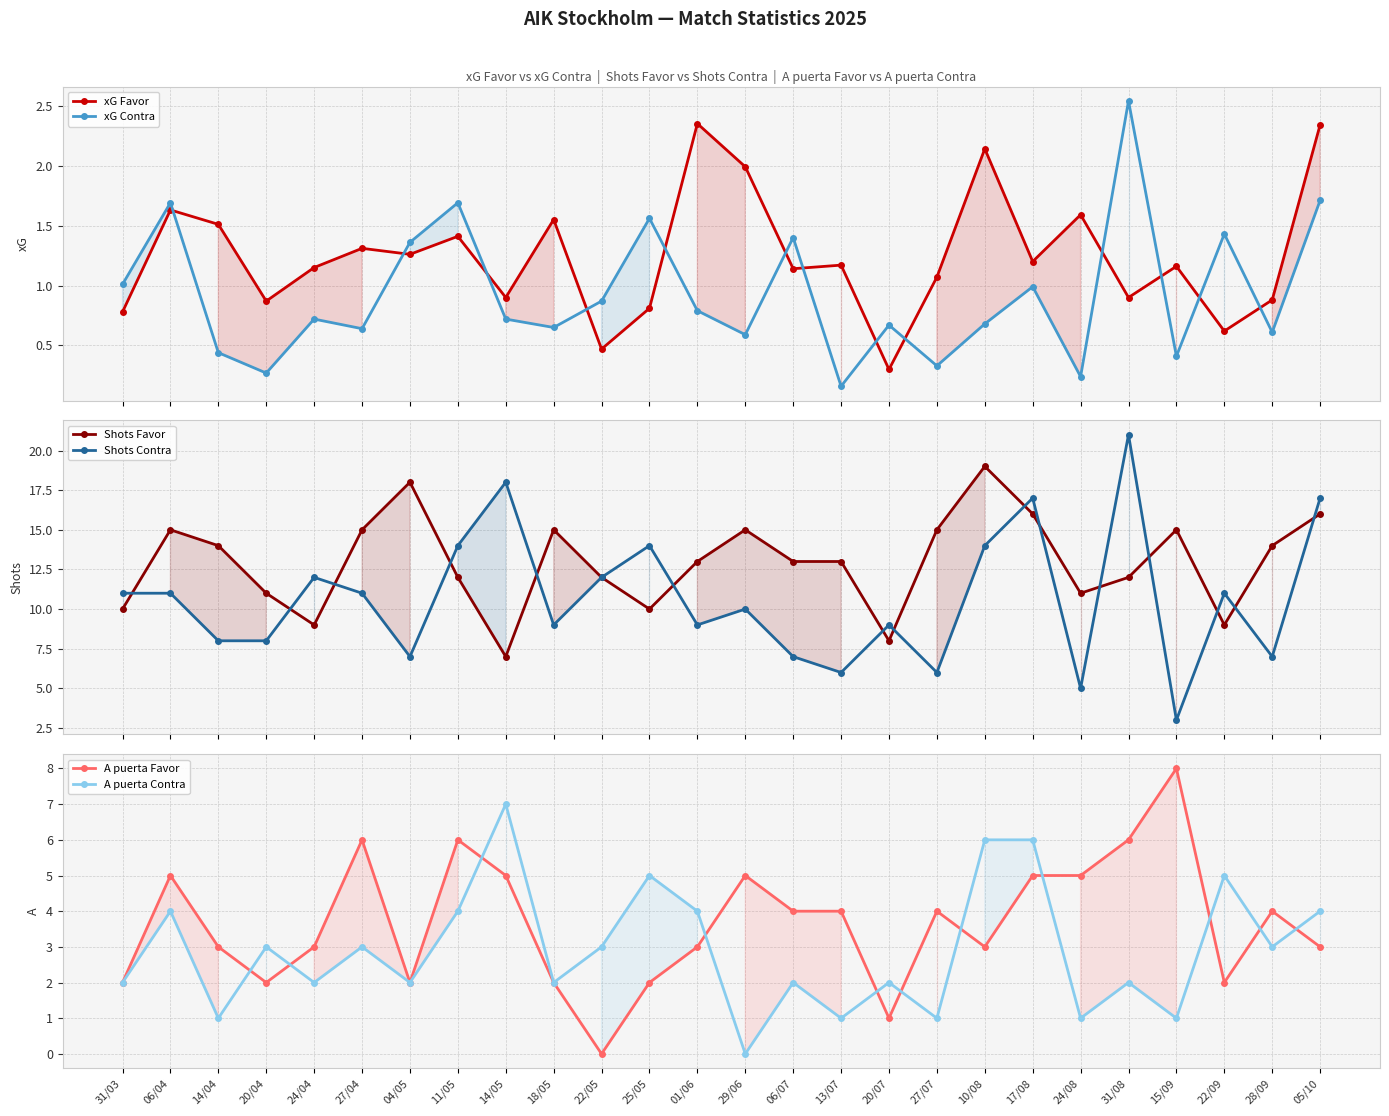

True or false: Shots Favor has a value of 13.5 at 22/09.

False